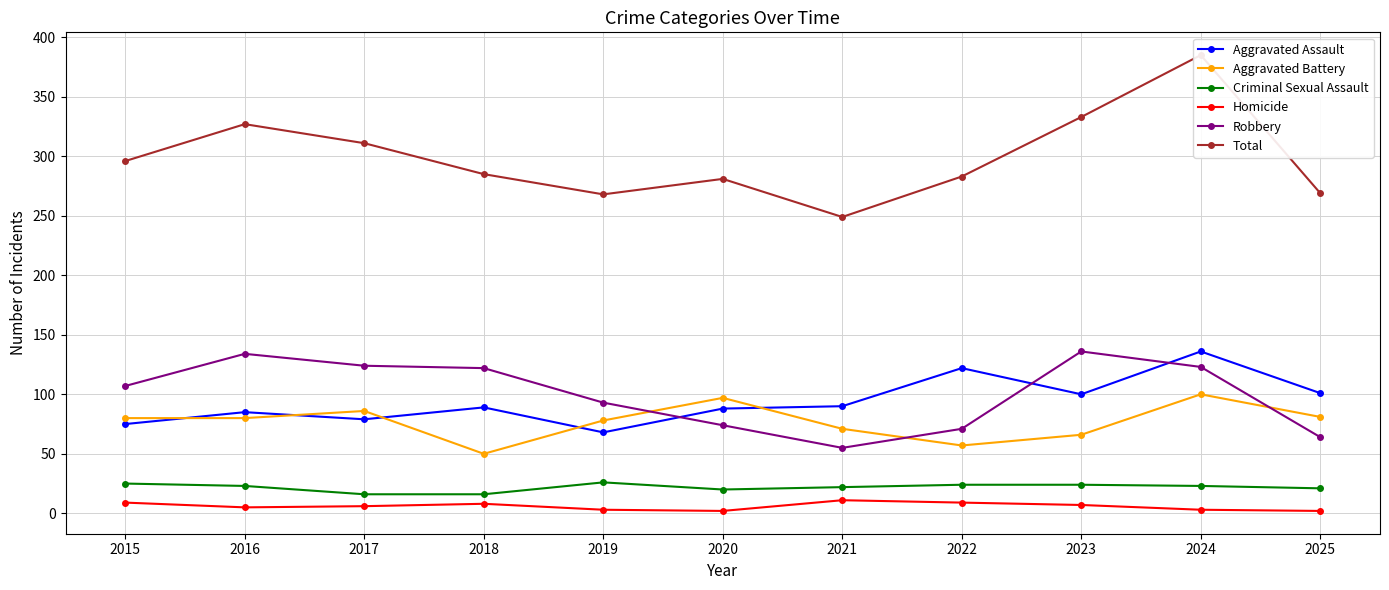

Which series changed the most between 2015 and 2017?

Robbery